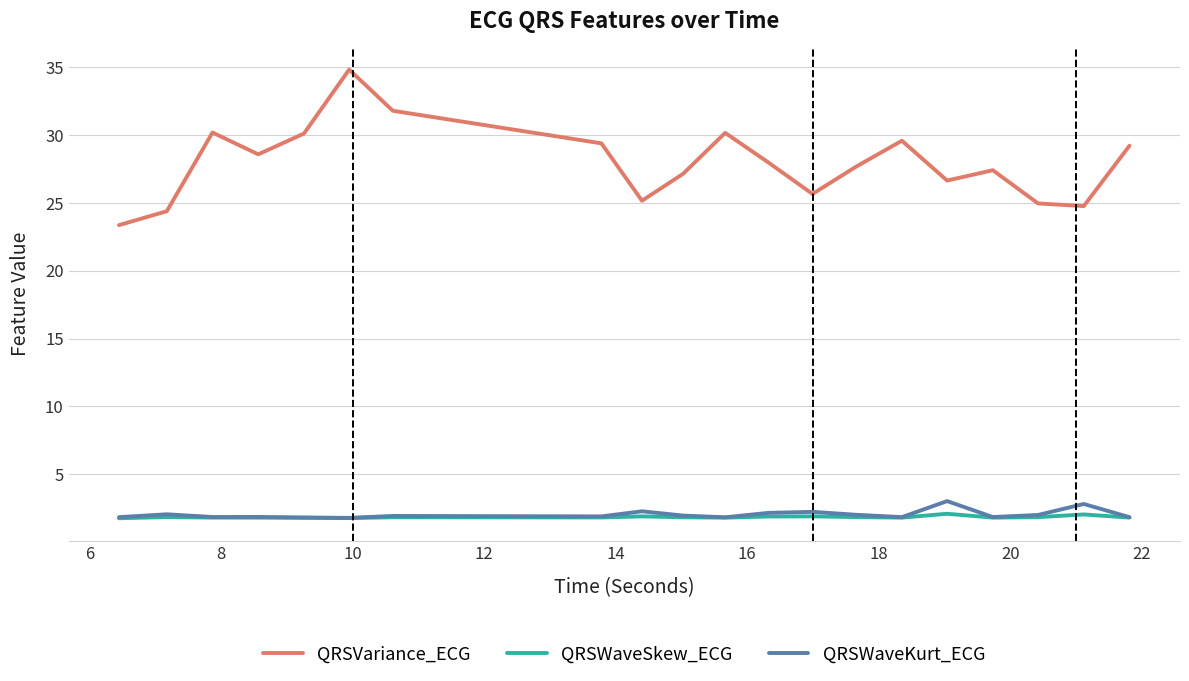

Which series has the largest total across all categories?

QRSVariance_ECG